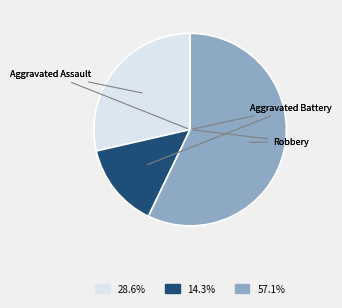

Is there a majority slice in this chart?

Yes